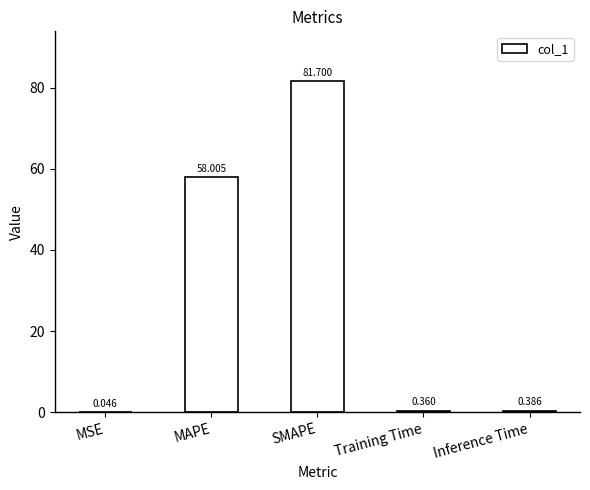

What is the average value?

28.1